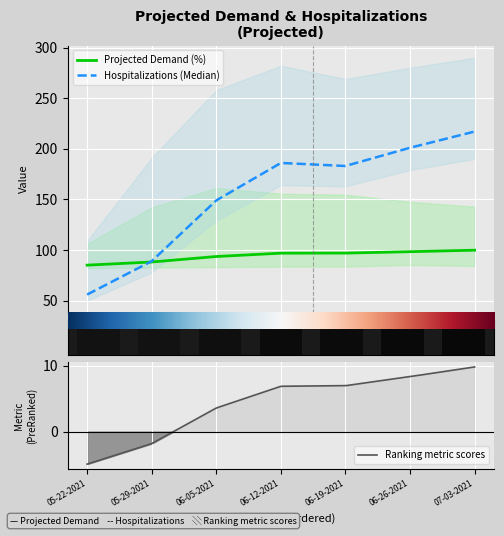

What is the spread (max minus min) of values at 06-26-2021?

194.8